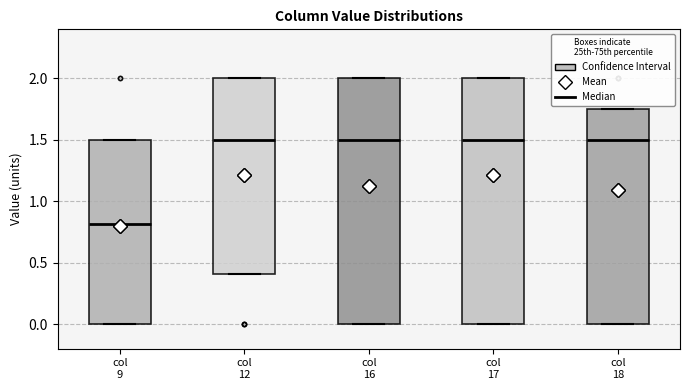

Reading left to right, read every box against the y-axis: the position of its median line, the range the box covers, and the ends of its whiskers. The values are not printed on the chart, so give them approximately, as read against the axis.

col 9: median 0.80, box 0.00 to 1.50, whiskers 0.00 to 1.50
col 12: median 1.50, box 0.40 to 2.00, whiskers 0.40 to 2.00
col 16: median 1.50, box 0.00 to 2.00, whiskers 0.00 to 2.00
col 17: median 1.50, box 0.00 to 2.00, whiskers 0.00 to 2.00
col 18: median 1.50, box 0.00 to 1.75, whiskers 0.00 to 1.75